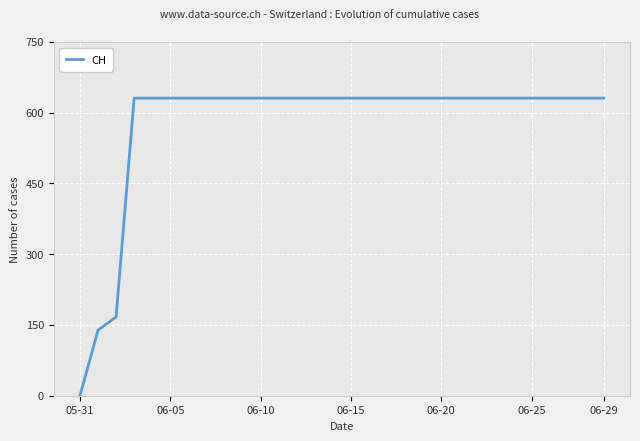

What is the greatest value displayed?

631